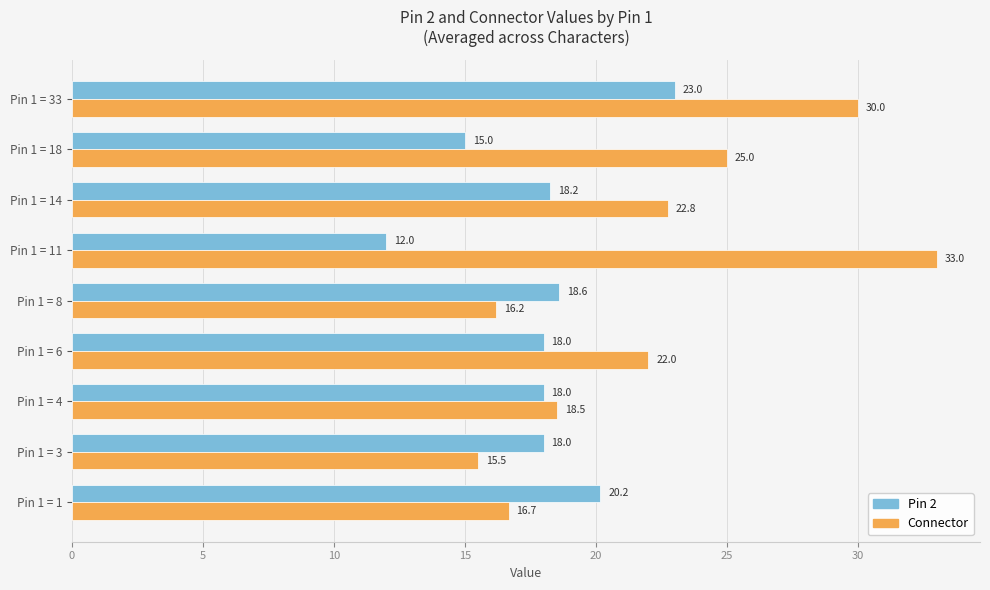

What is the average value of the Pin 2 series?

17.9